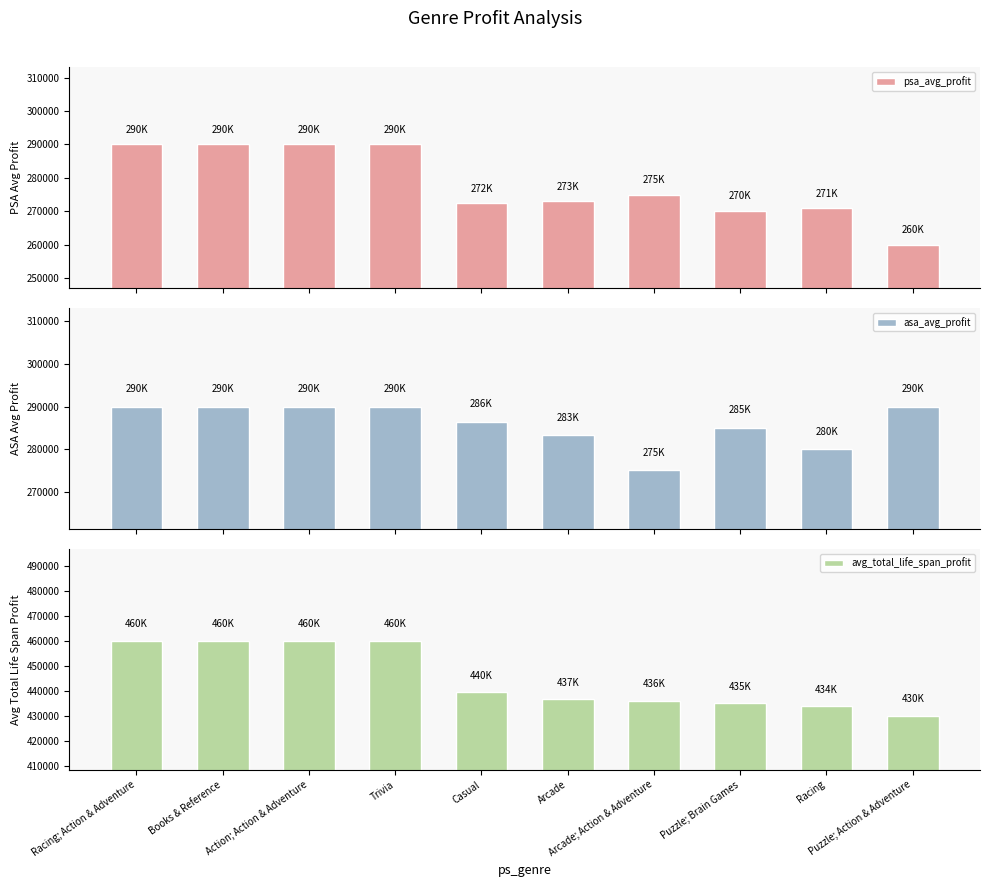

Between Puzzle; Brain Games and Action; Action & Adventure, which is larger?

Action; Action & Adventure